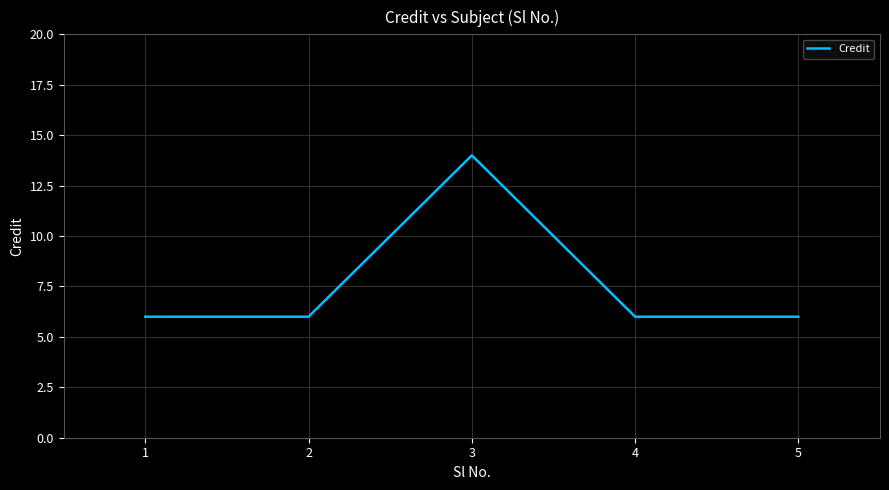

Does the chart have visible grid lines?

Yes